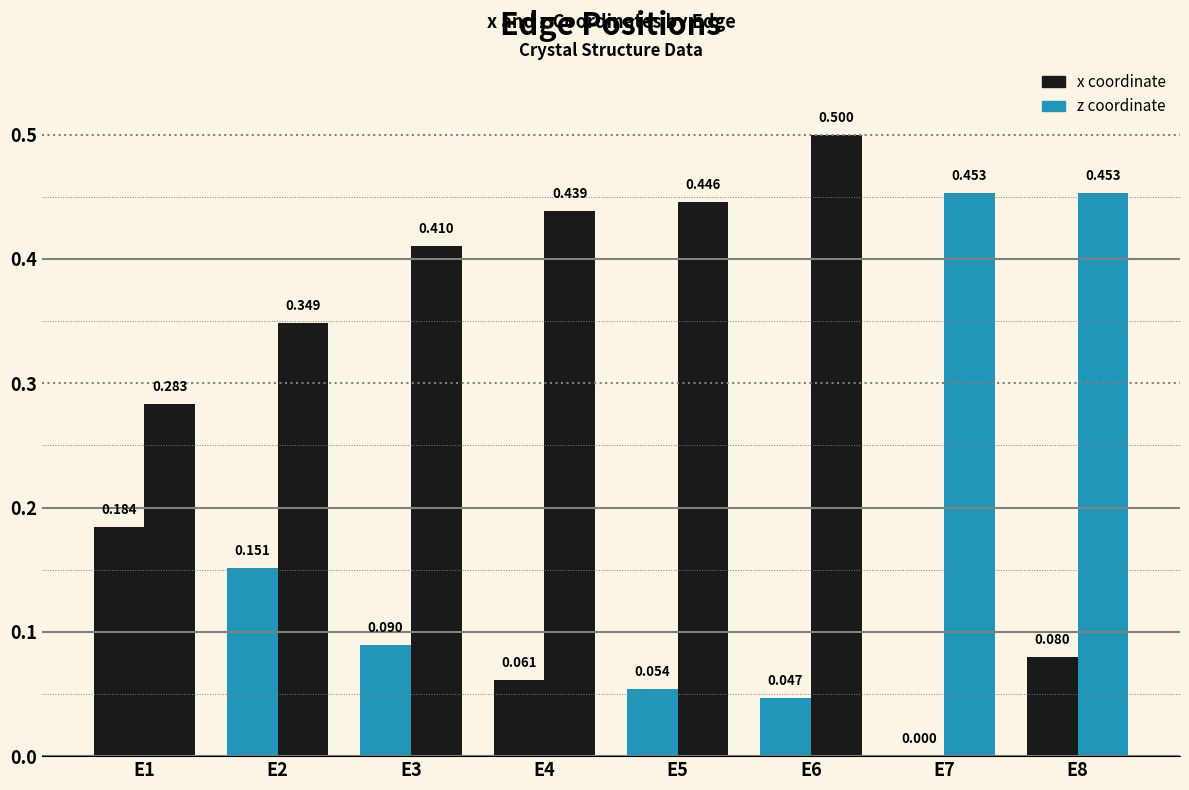

The z series shows 0.5 at E6. True or false?

True